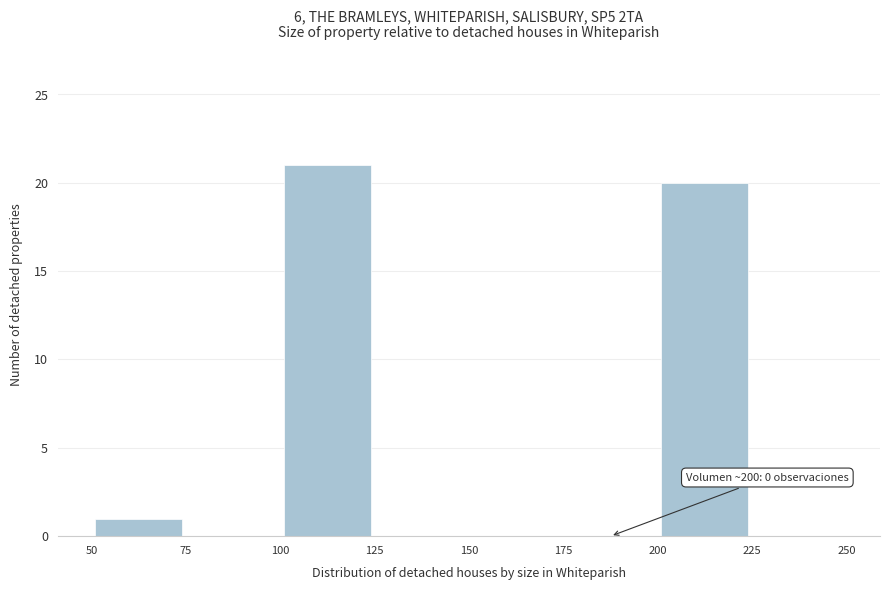

Over which range of the x-axis is the bar tallest?

100 to 125